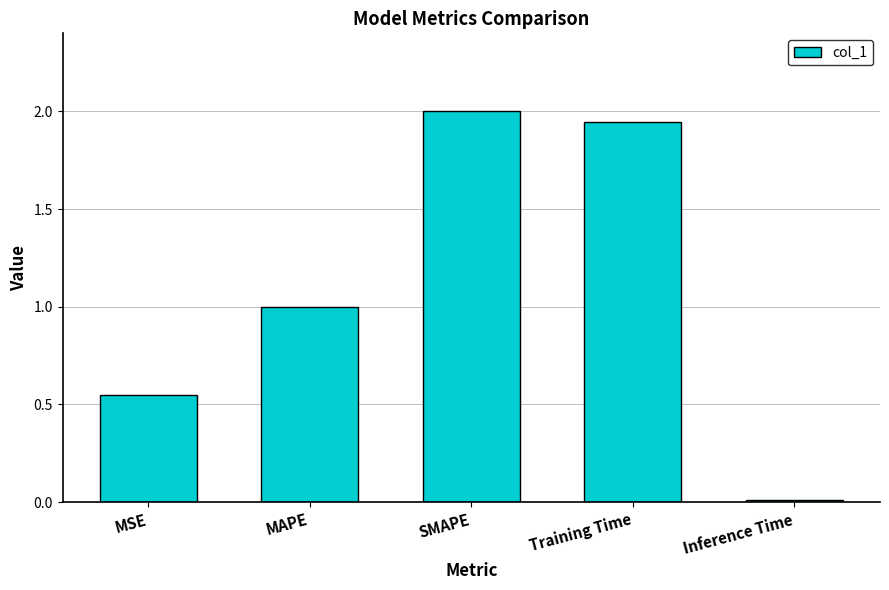

What value does the data have at MAPE?

1.0